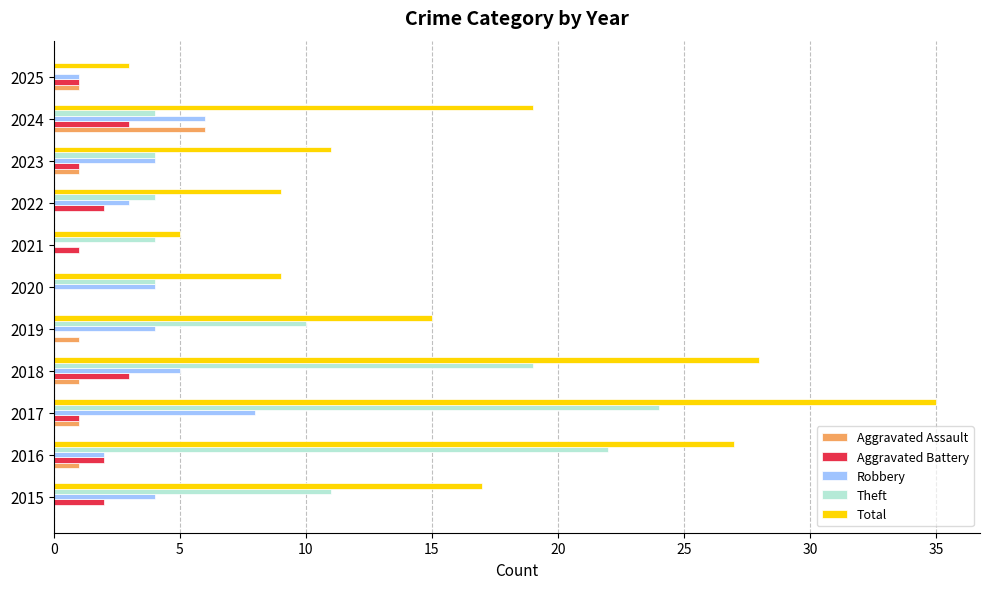

What is the greatest value displayed?

35